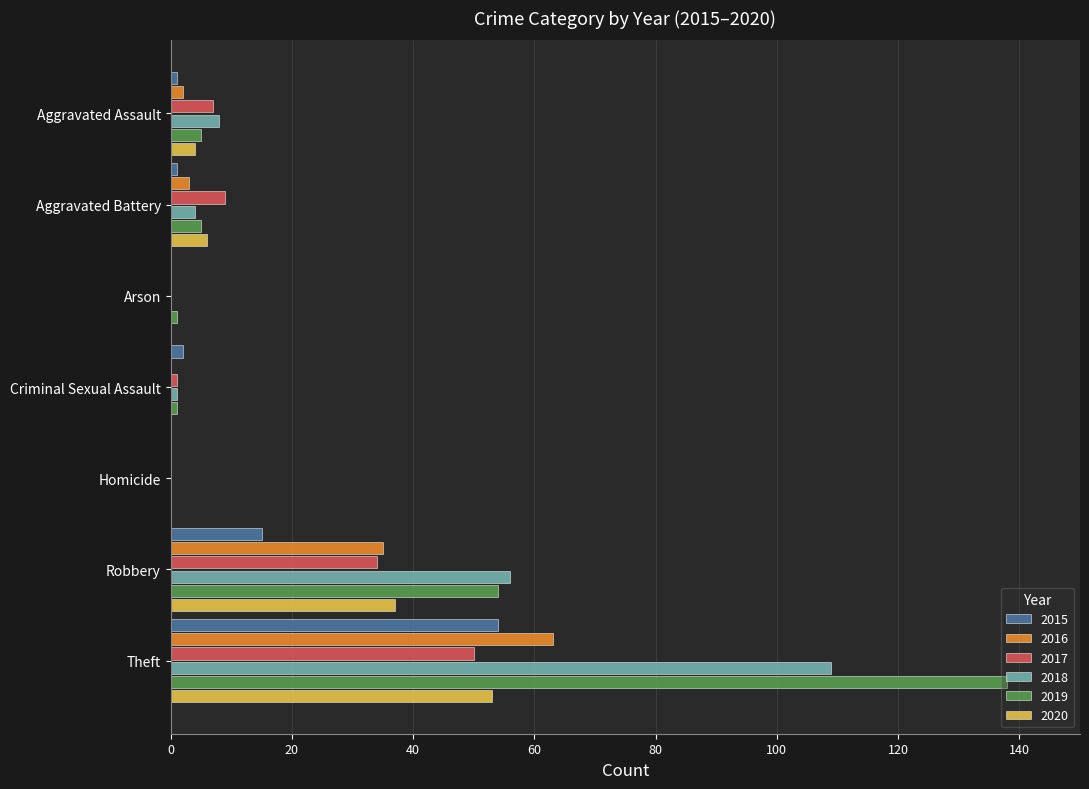

The 2018 series shows 30 at Theft. True or false?

False